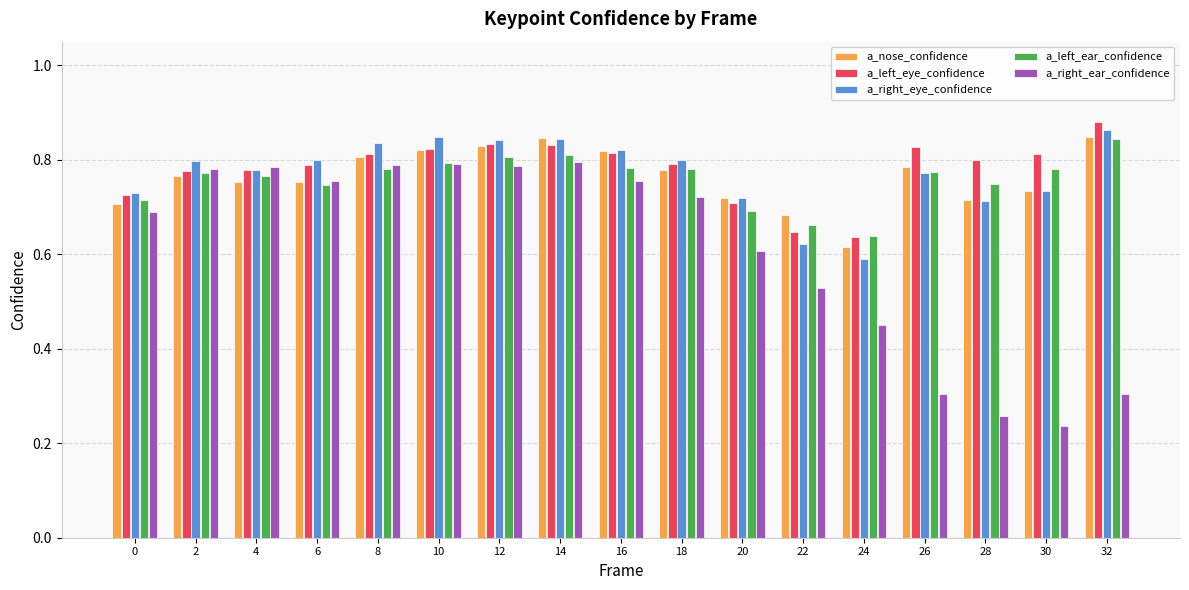

At how many categories does at least one series exceed 0?

17